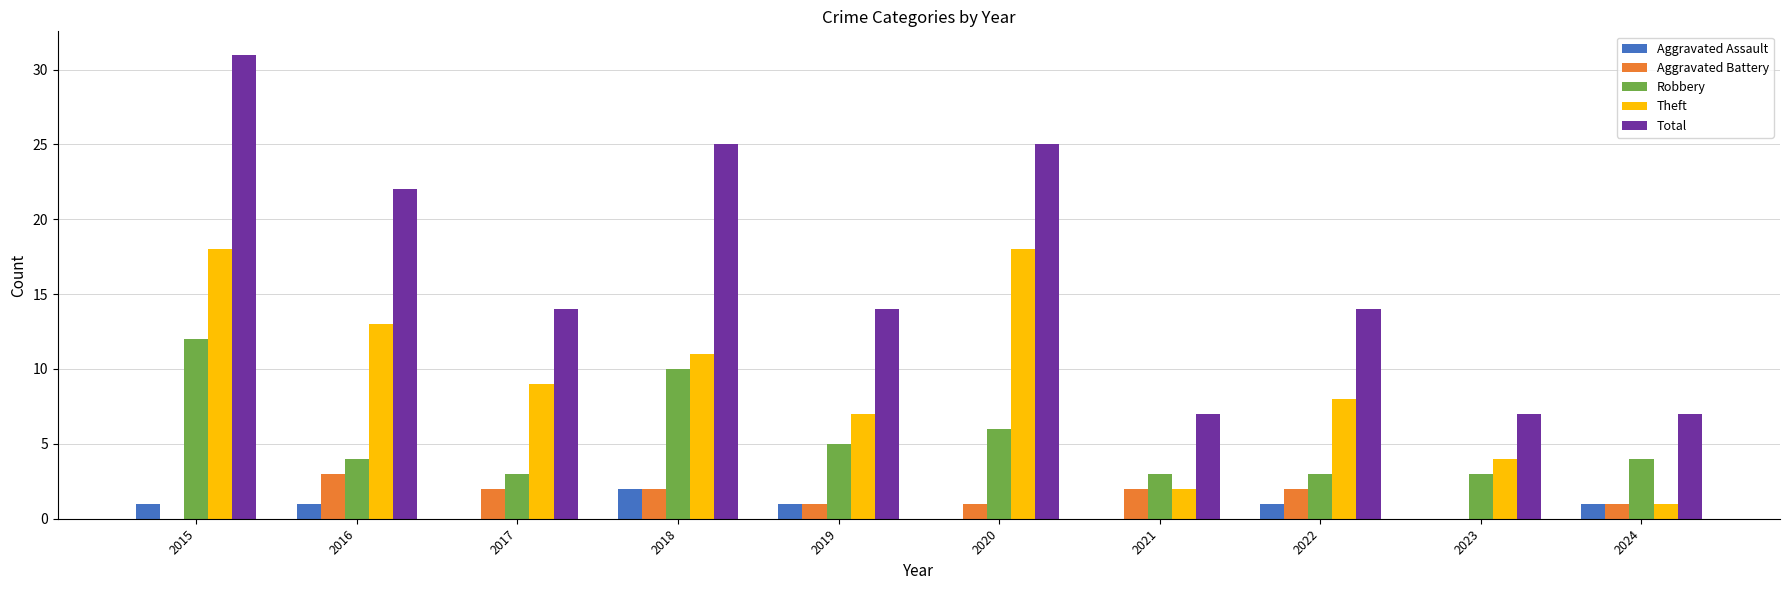

What is the highest value of the Aggravated Assault series?

2